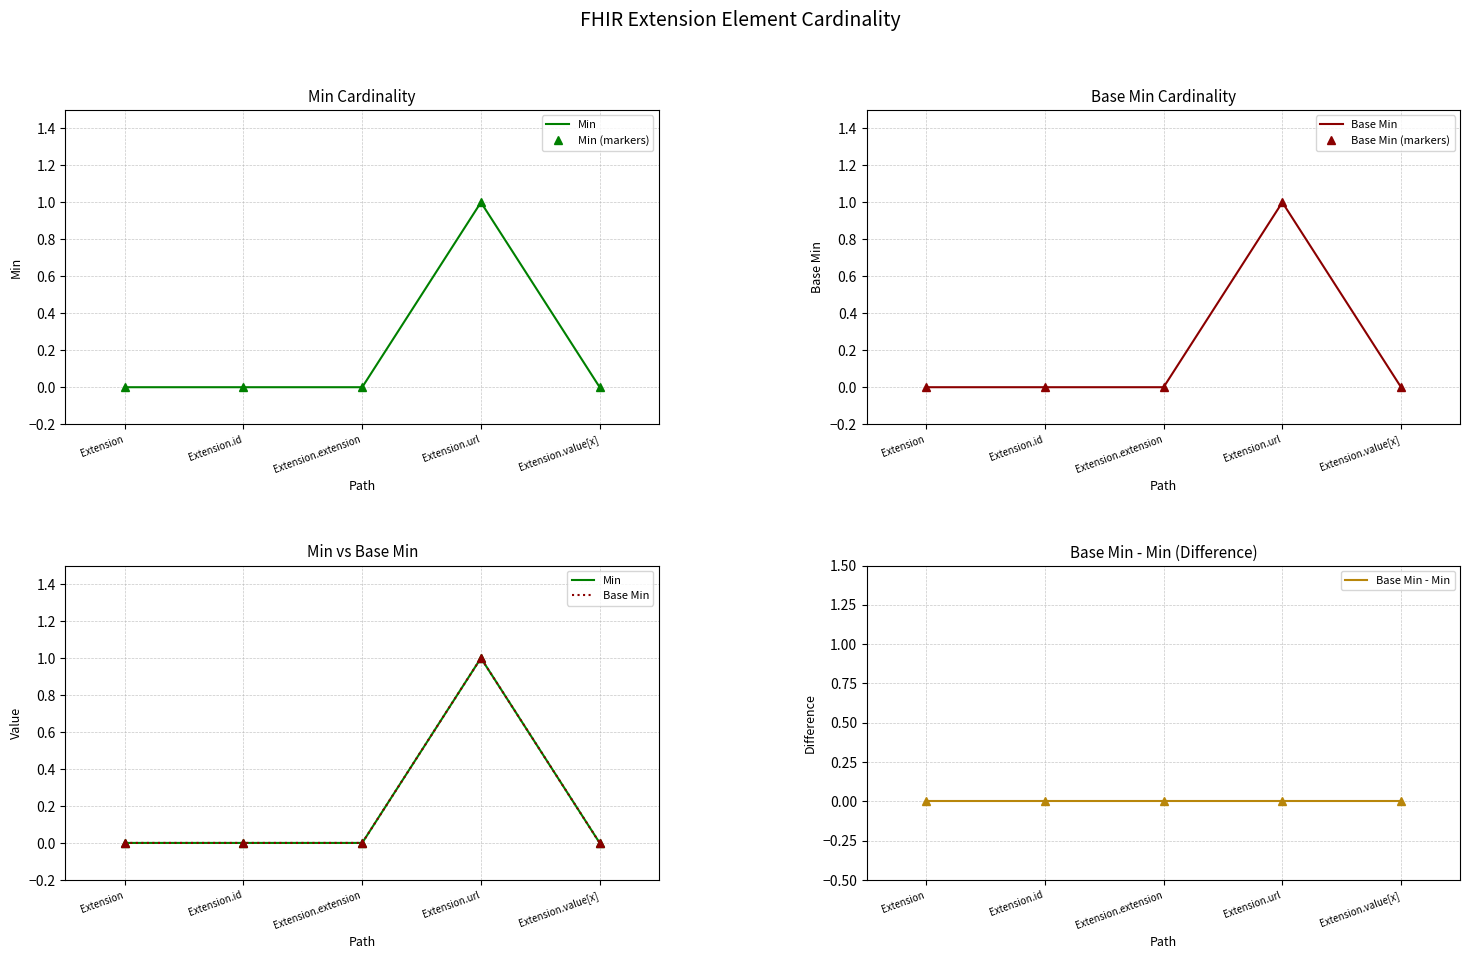

What is the difference between the highest and lowest values at Extension.url?

1